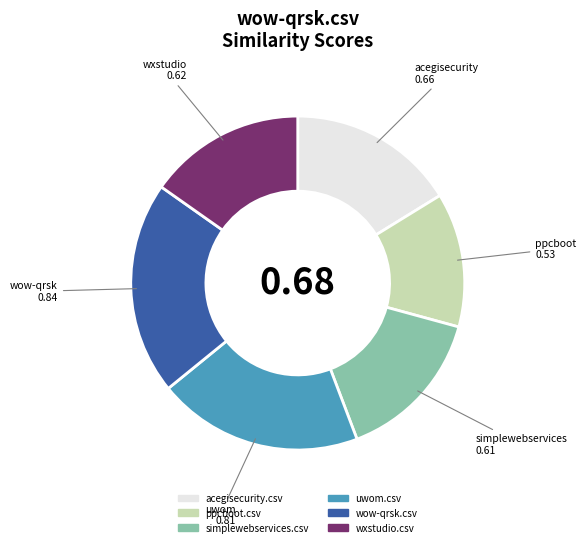

Between wow-qrsk.csv and simplewebservices.csv, which is larger?

wow-qrsk.csv